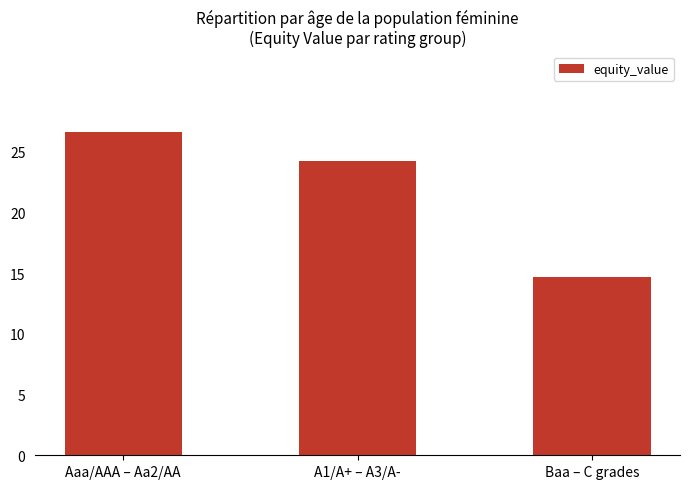

Reading left to right, what are all the values shown in this chart?

26.6	24.2	14.7